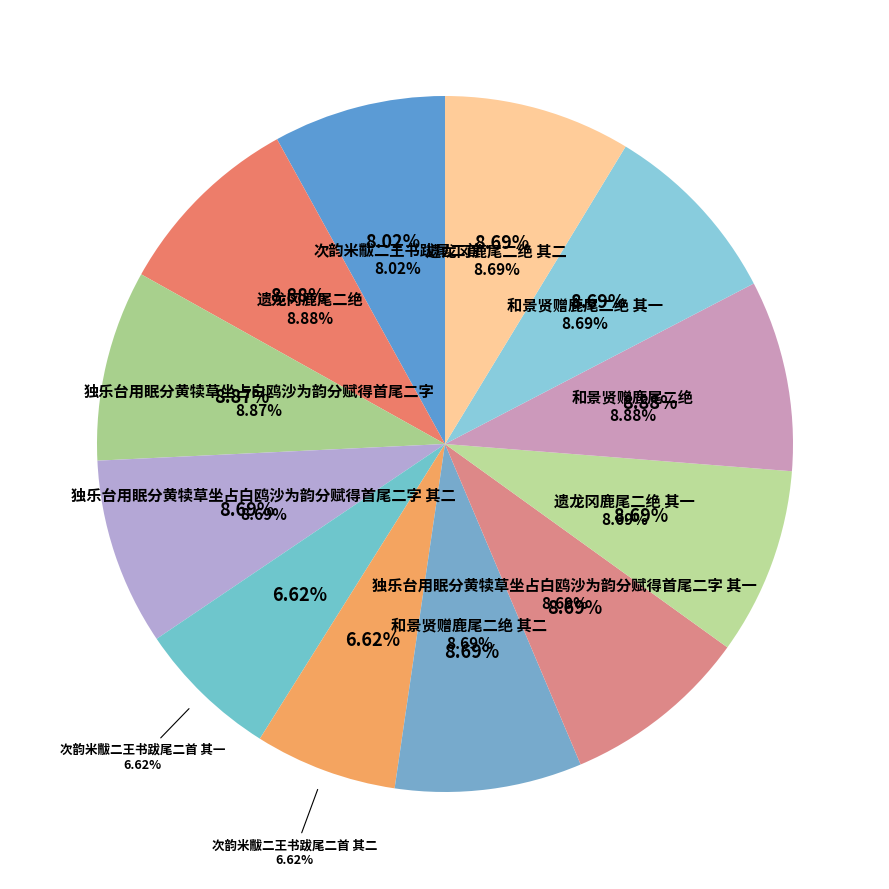

Which category has the biggest portion of the pie?

和景贤赠鹿尾二绝